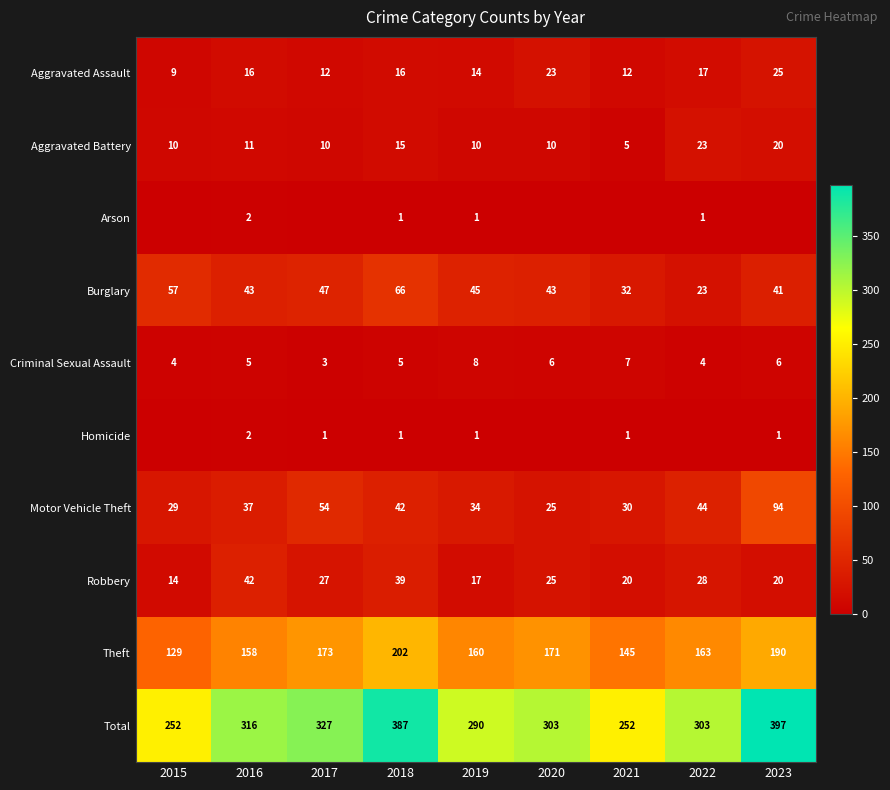

Read the Criminal Sexual Assault value at 2016.

5